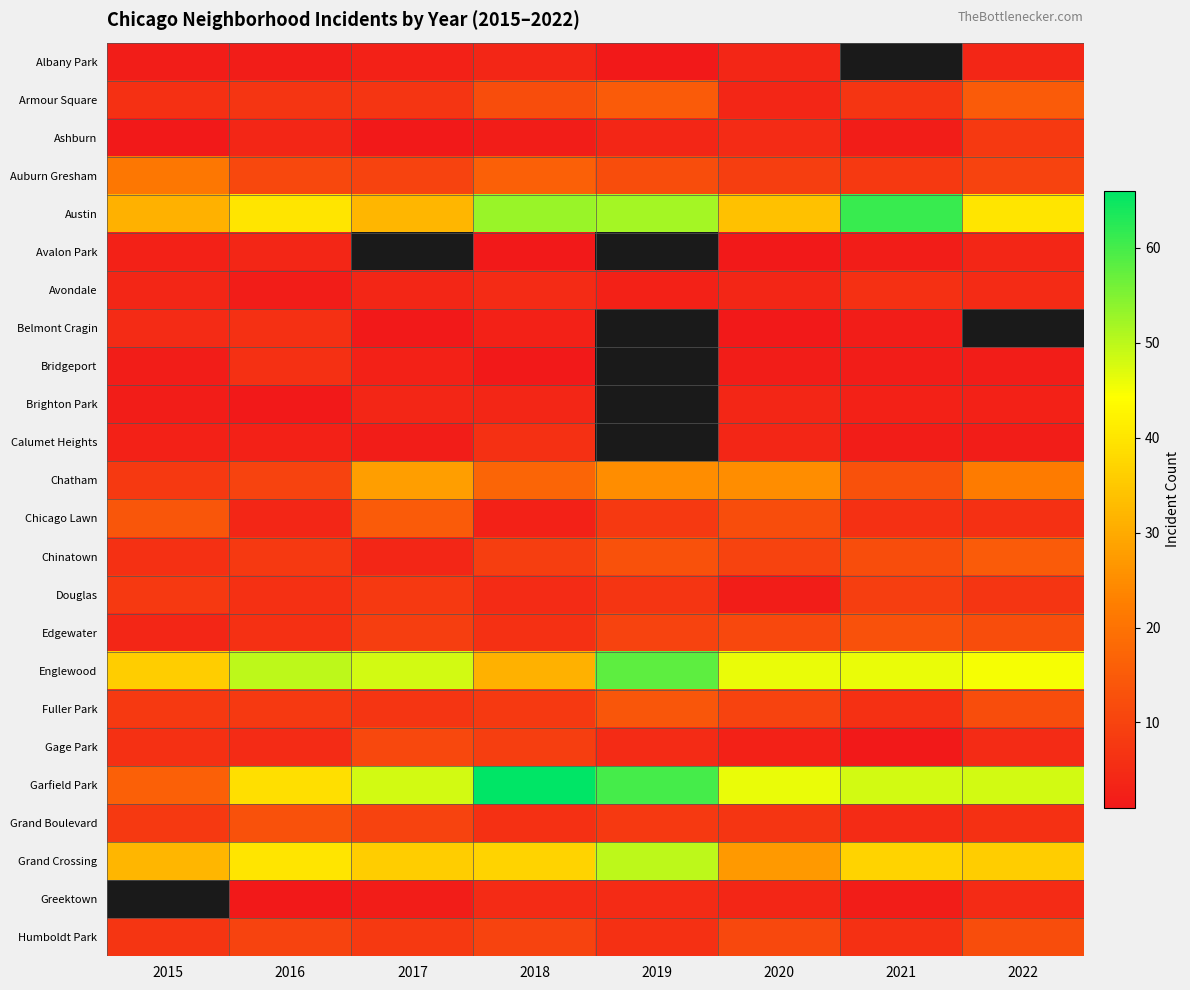

Is the value of Grand Crossing at 2016 greater than the value of Albany Park at 2016?

Yes